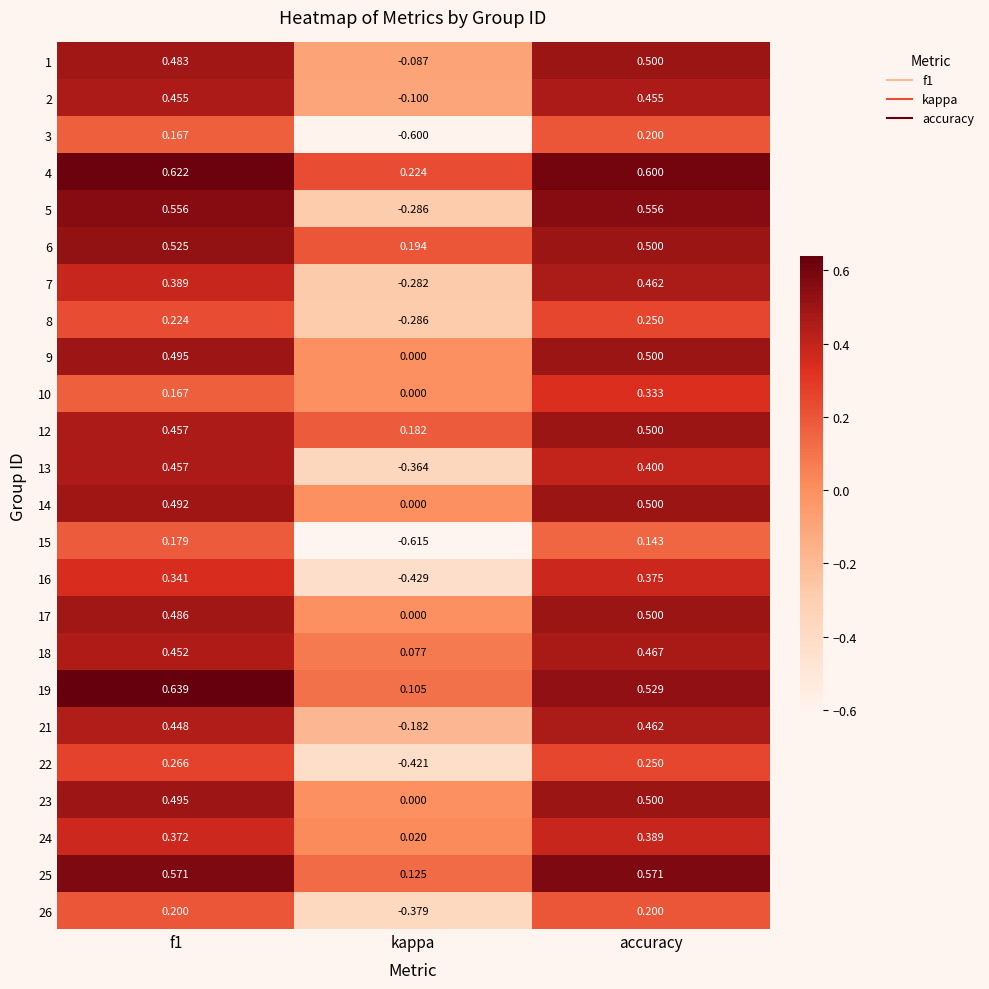

At which label is 24 closest to 0?

kappa